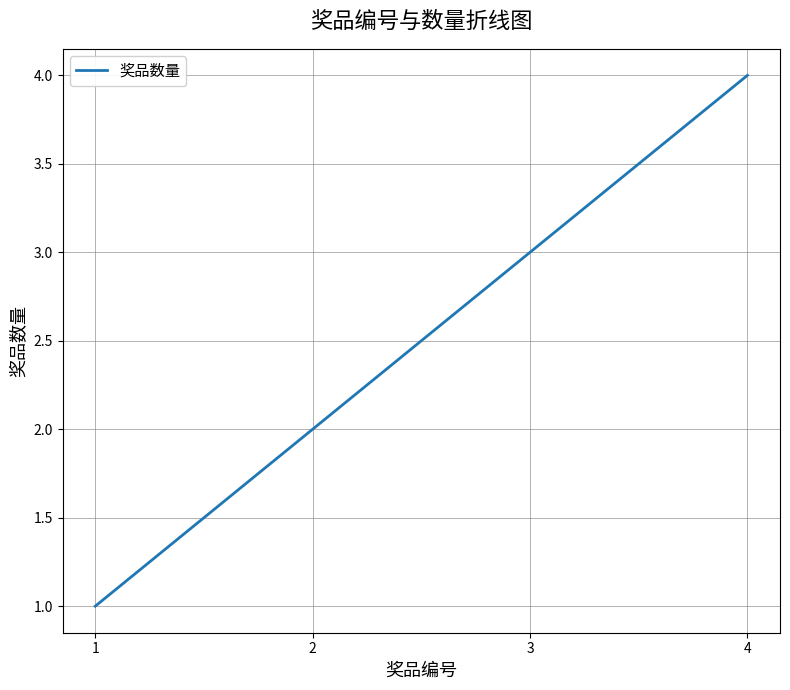

How many categories are shown in the chart?

4